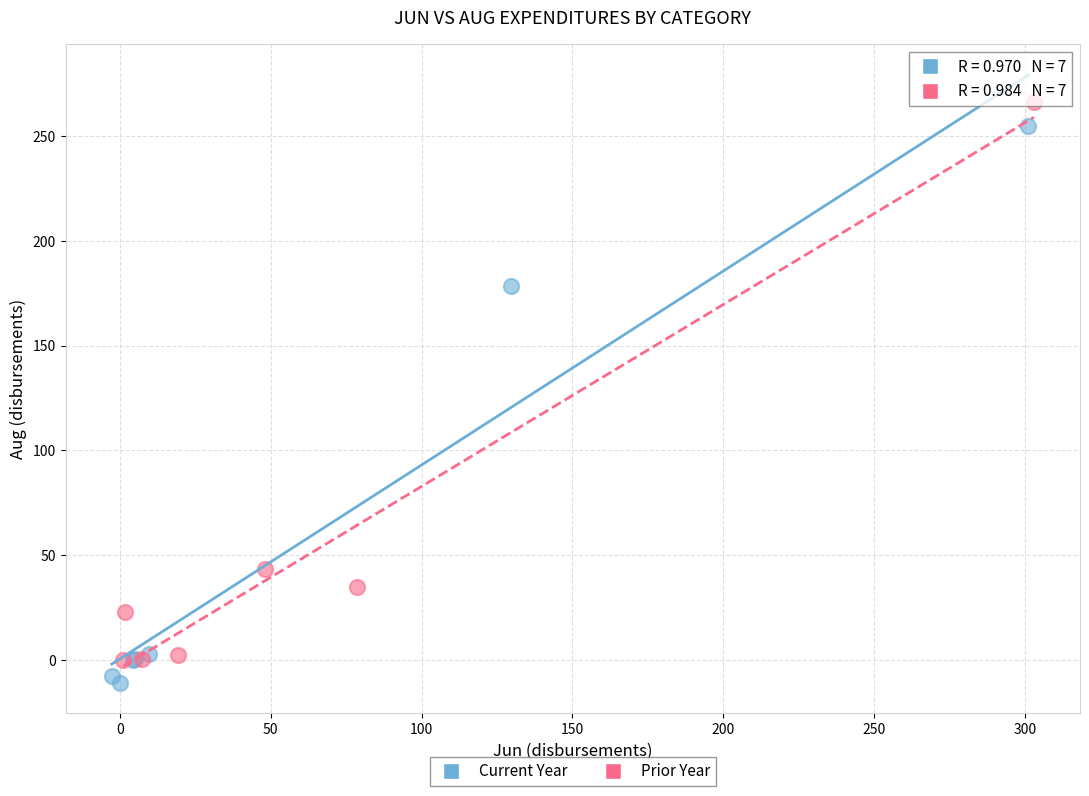

Which series reaches the maximum Y coordinate?

Prior Year